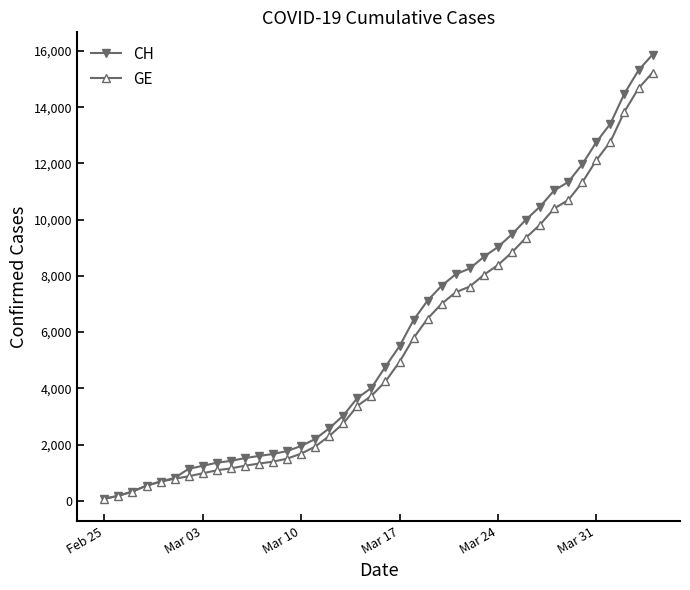

Which series has the widest spread of values?

CH